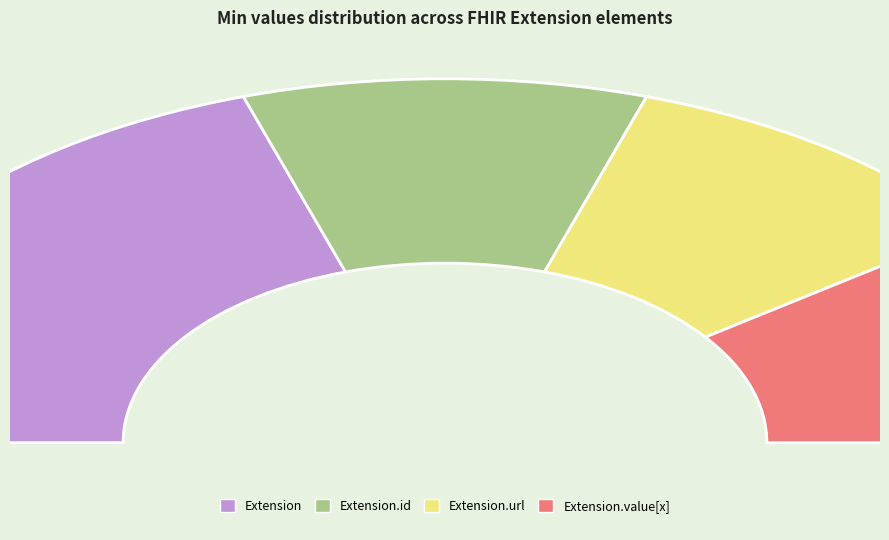

Count the number of slices in the pie.

4